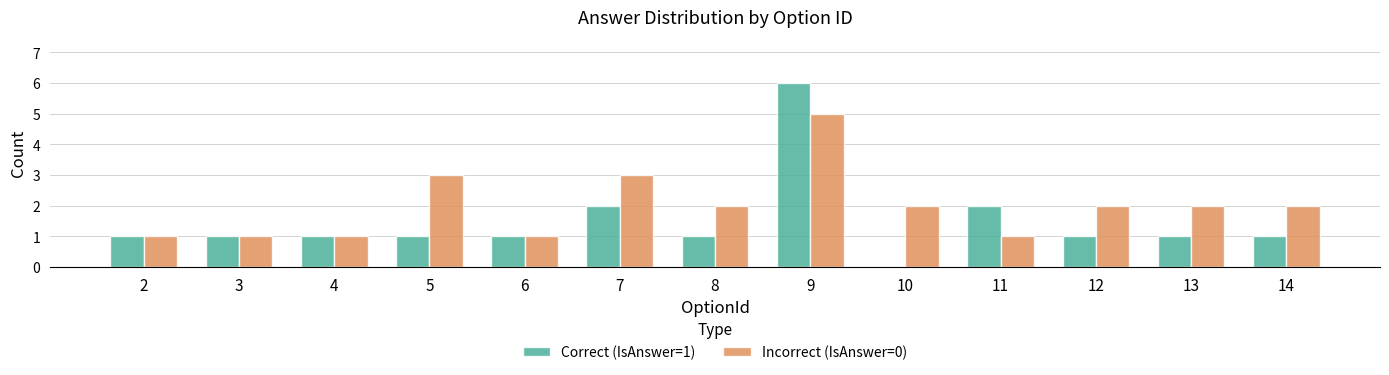

Which series has the largest total across all categories?

Incorrect (IsAnswer=0)